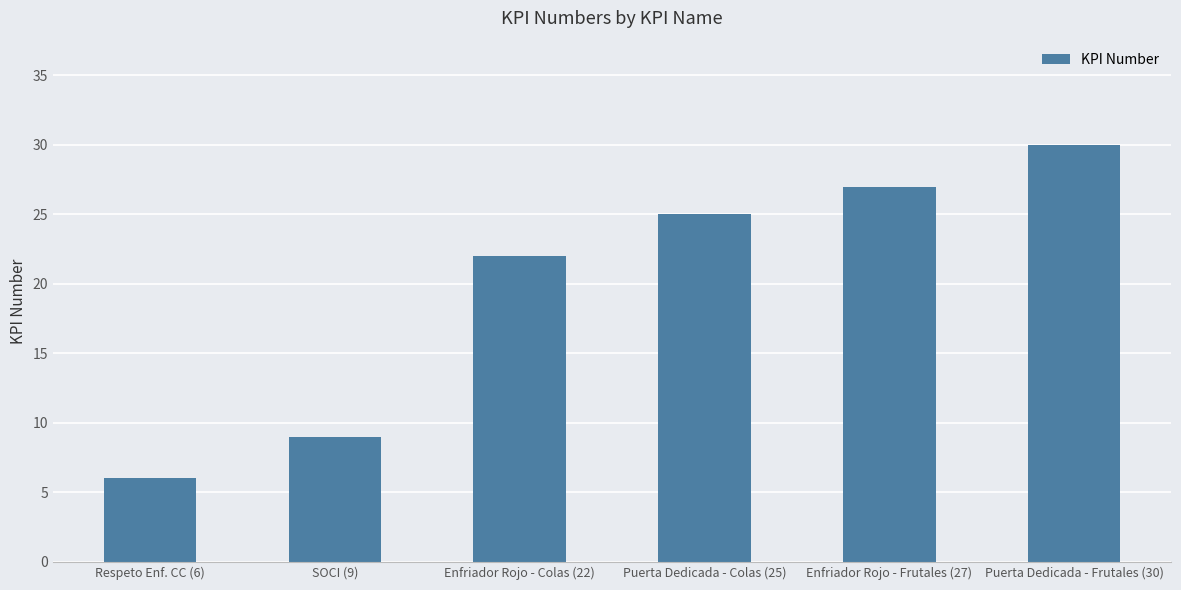

Read the value at Enfriador Rojo - Frutales (27).

27